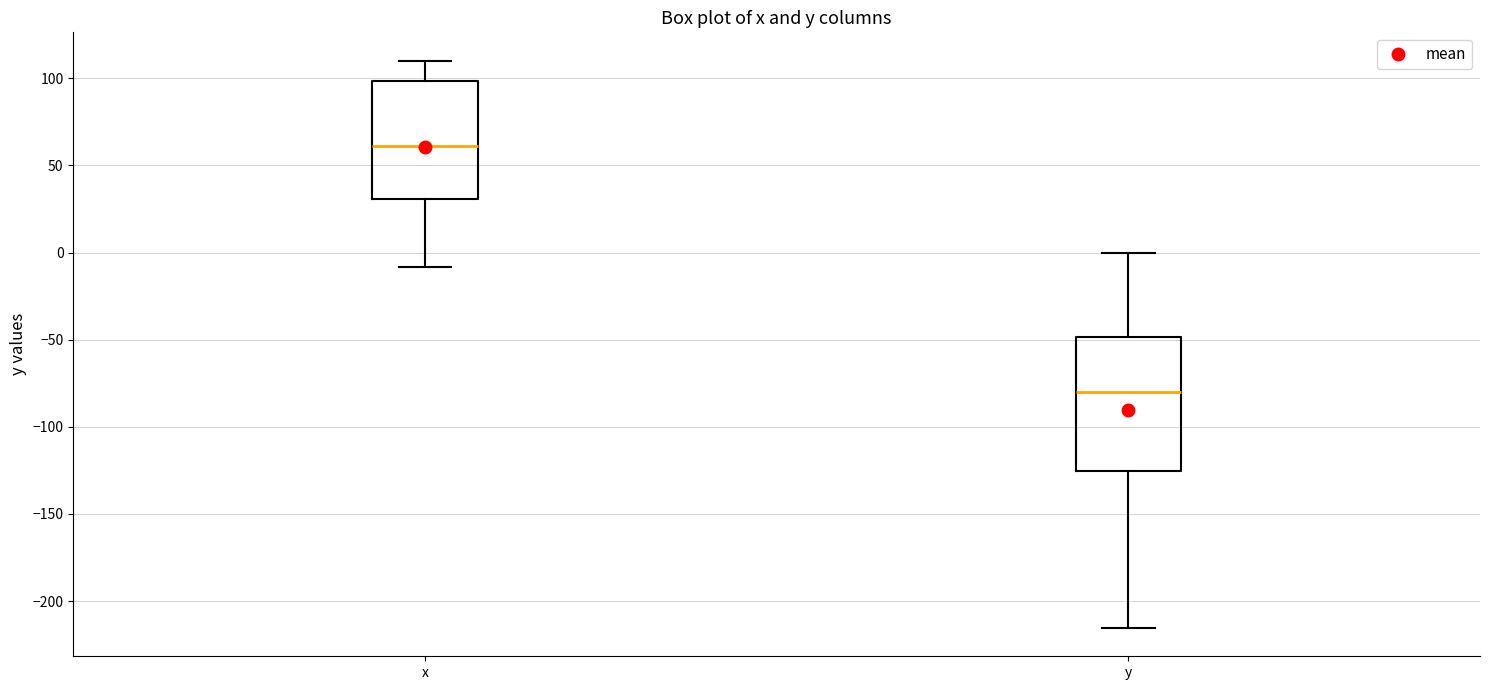

Reading left to right, transcribe this box plot: for each box, give where its median line is, the range the box spans, and where its two whiskers end, as read against the y-axis. The values are not printed on the chart, so give them approximately, as read against the axis.

x: median 60, box 30 to 100, whiskers -10 to 110
y: median -80, box -125 to -50, whiskers -215 to 0